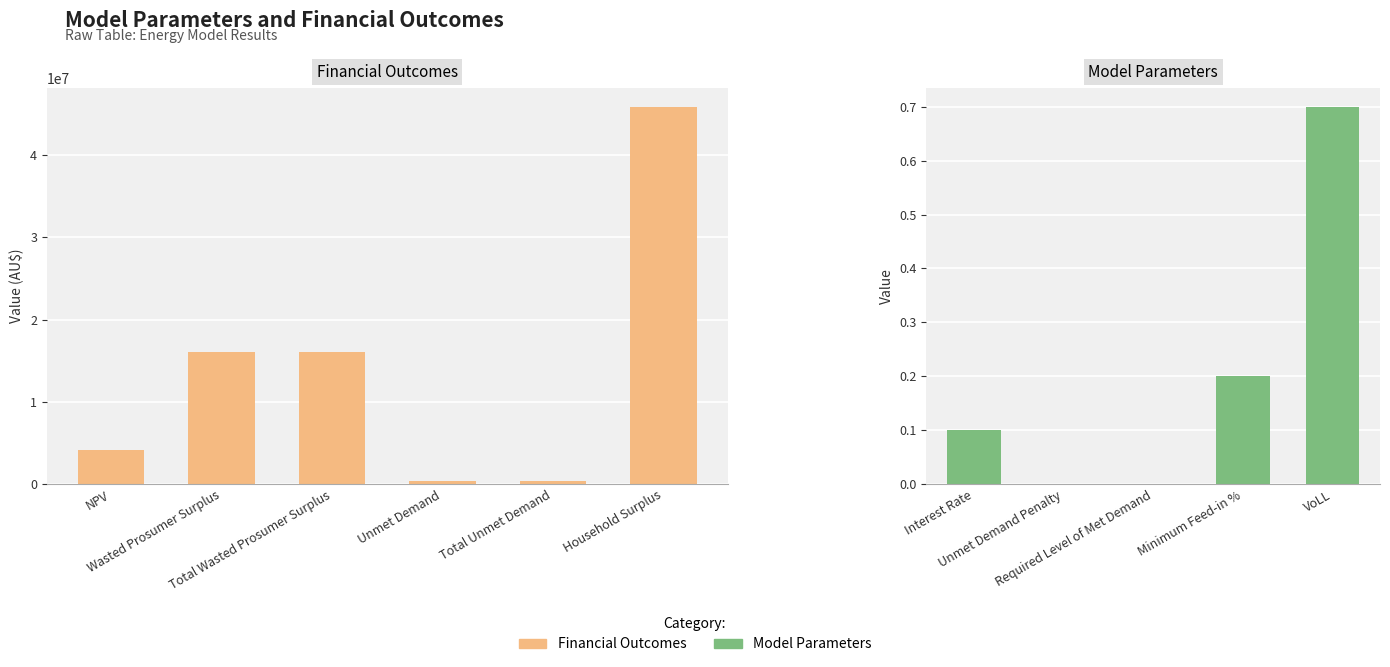

What is the label of the 6th bar from the right?

NPV